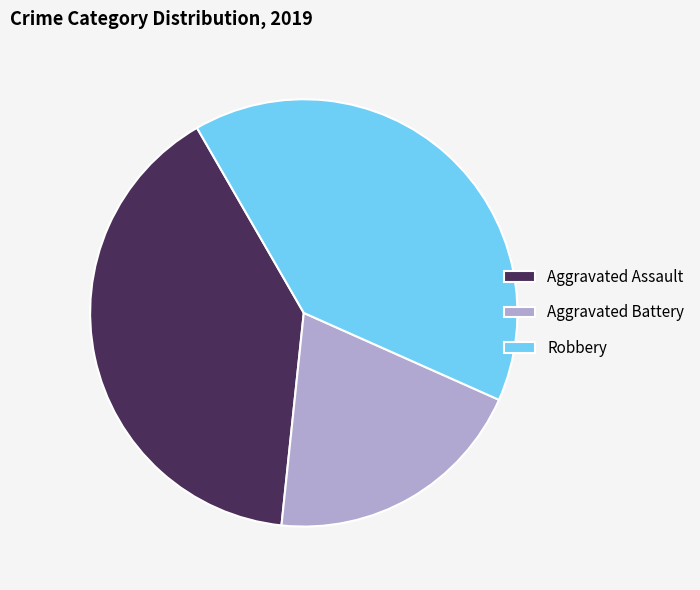

Which category has the smallest portion of the pie?

Aggravated Battery